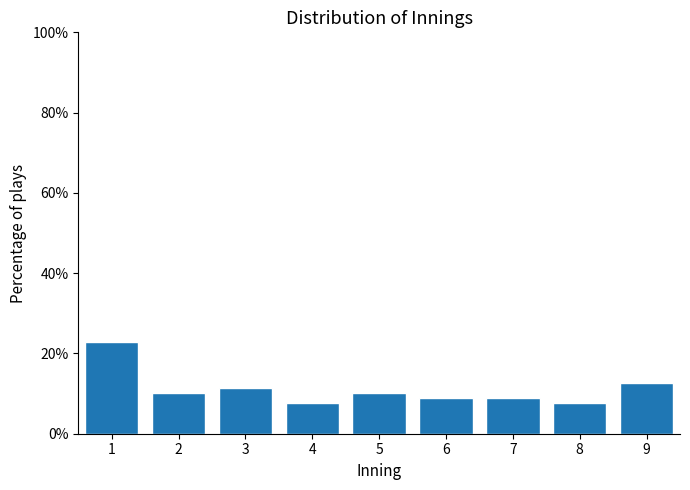

Reading left to right, what are all the values shown in this chart?

22.8	10.1	11.4	7.6	10.1	8.9	8.9	7.6	12.7